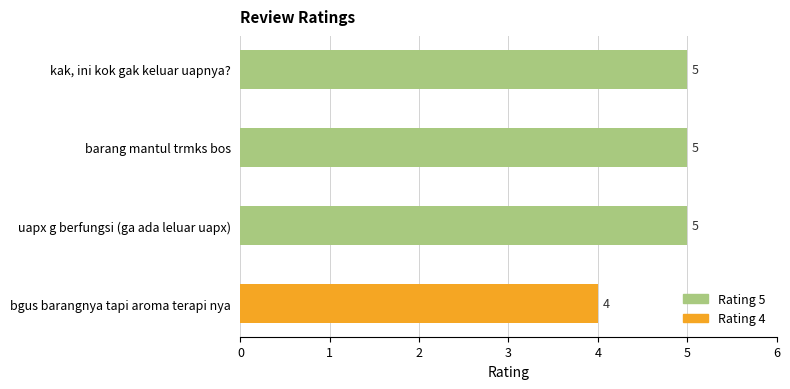

Does the chart contain any negative values?

No